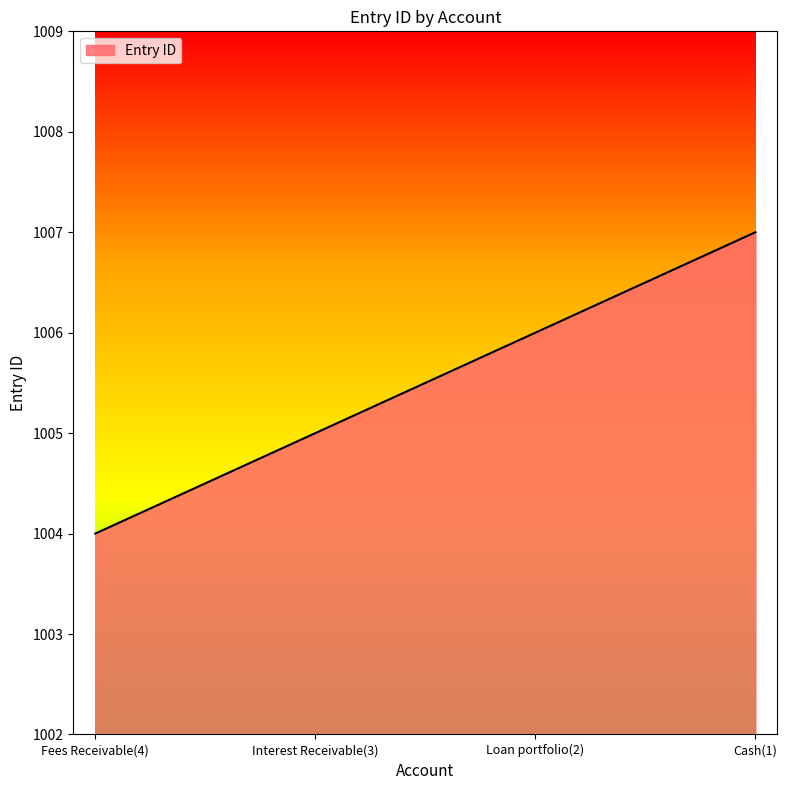

Reading left to right, extract all data points from this chart.

Fees Receivable(4)=1004	Interest Receivable(3)=1005	Loan portfolio(2)=1006	Cash(1)=1007